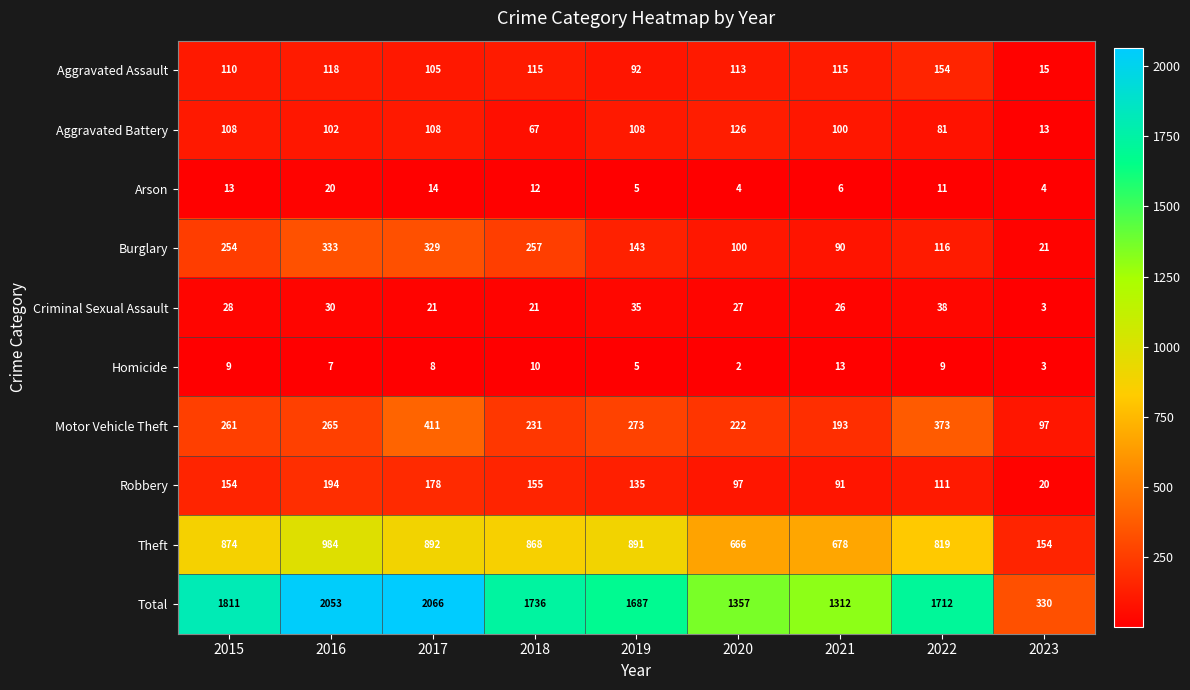

What is the total value across all series at 2019?

3374